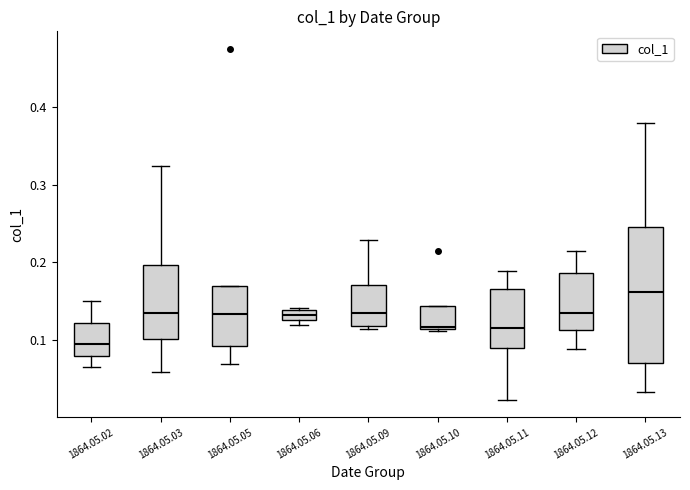

Which box has the lowest median line?

1864.05.02